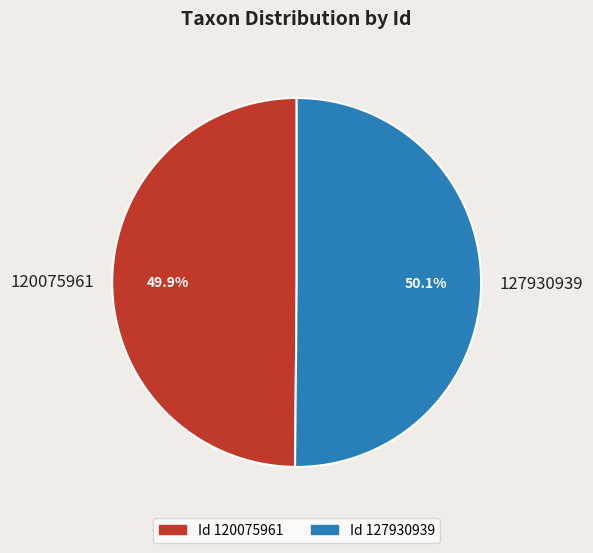

To the nearest percent, what is the combined percentage of 120075961 and 127930939?

100%